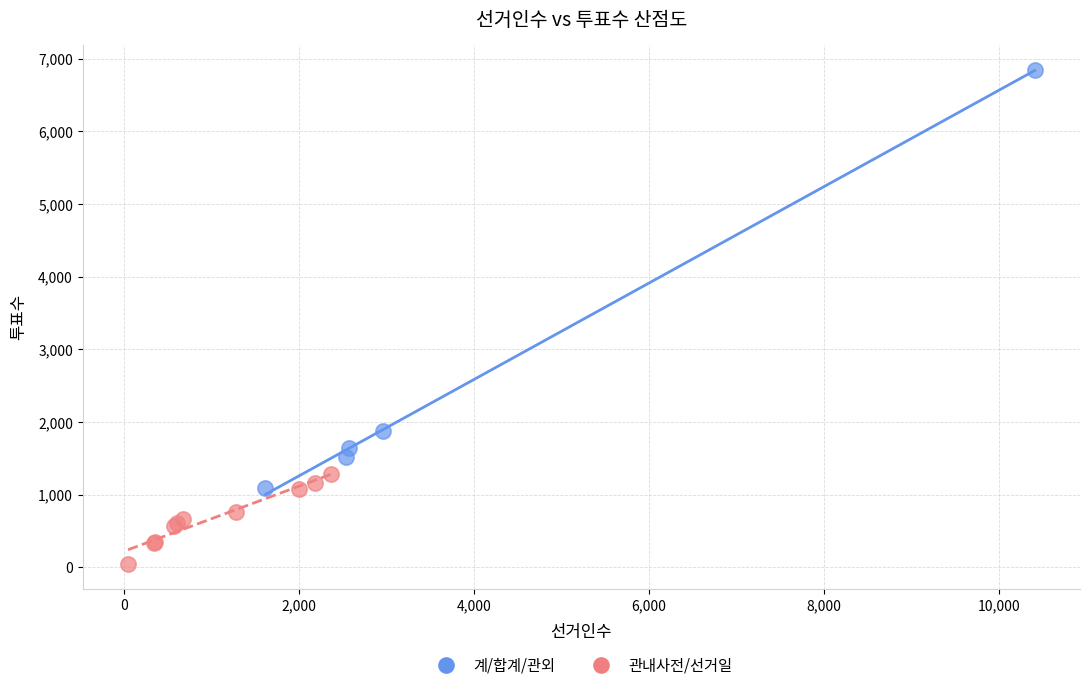

Which series has the widest spread of Y values?

계/합계/관외